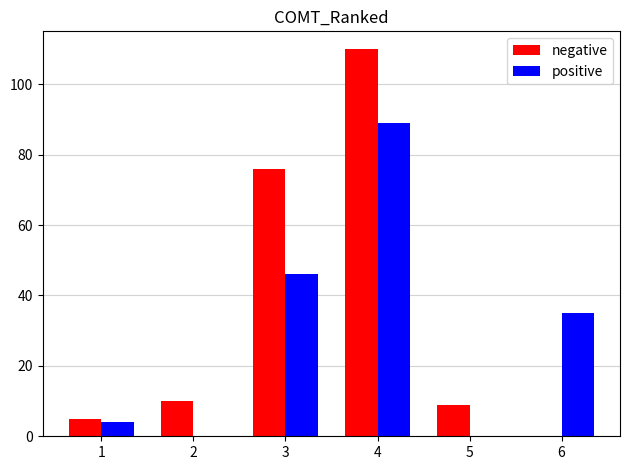

Between 2 and 6, which series saw the biggest shift?

positive